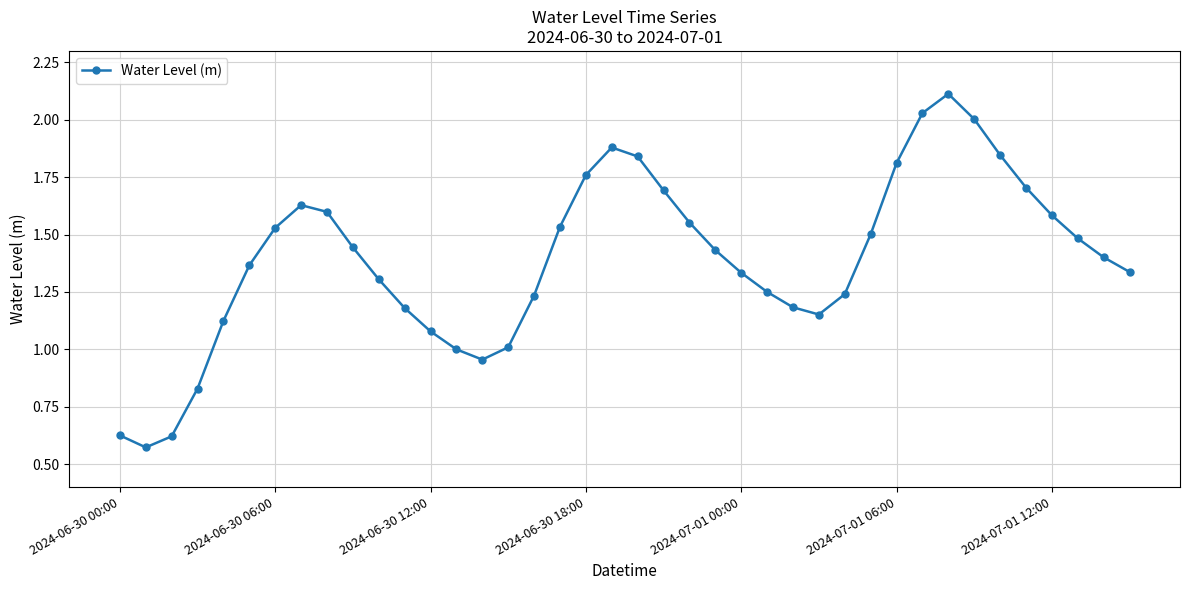

What is the maximum value shown in the chart?

2.1